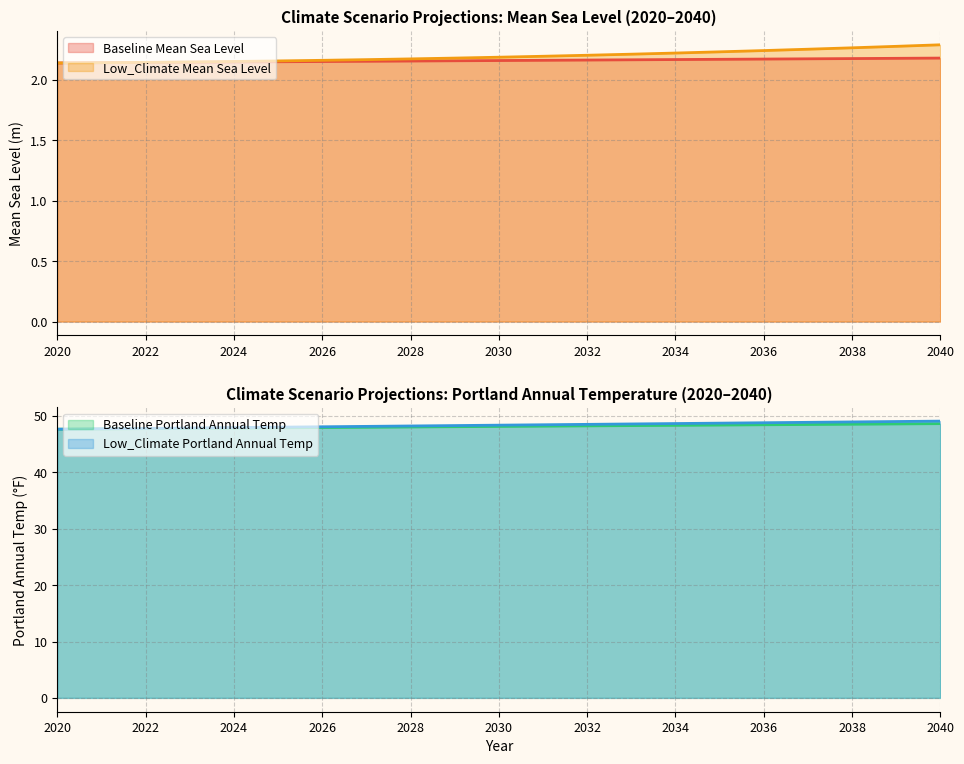

Which series has the largest range (max minus min)?

Low_Climate_Portland_Temp